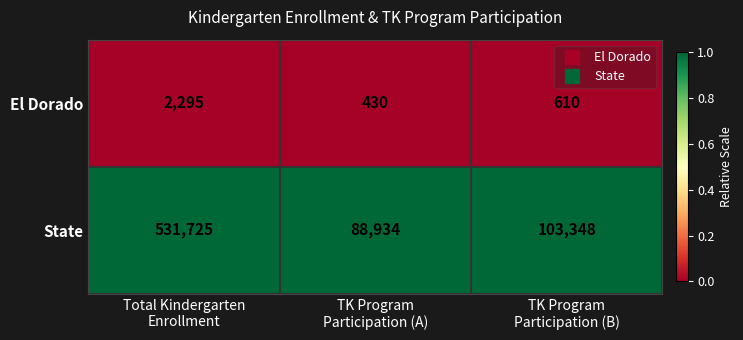

Which series has the largest total across all categories?

State